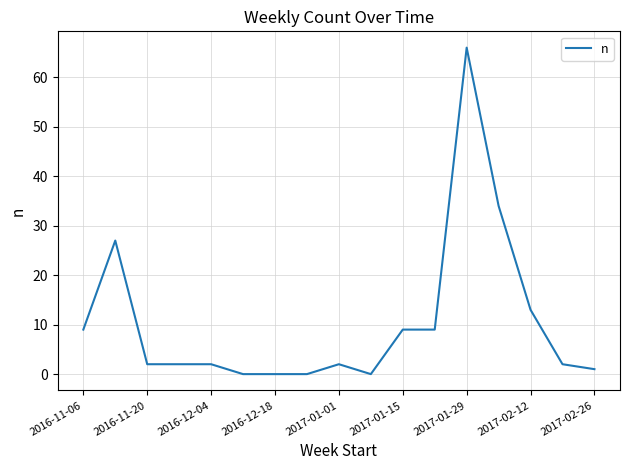

What is the greatest value displayed?

66